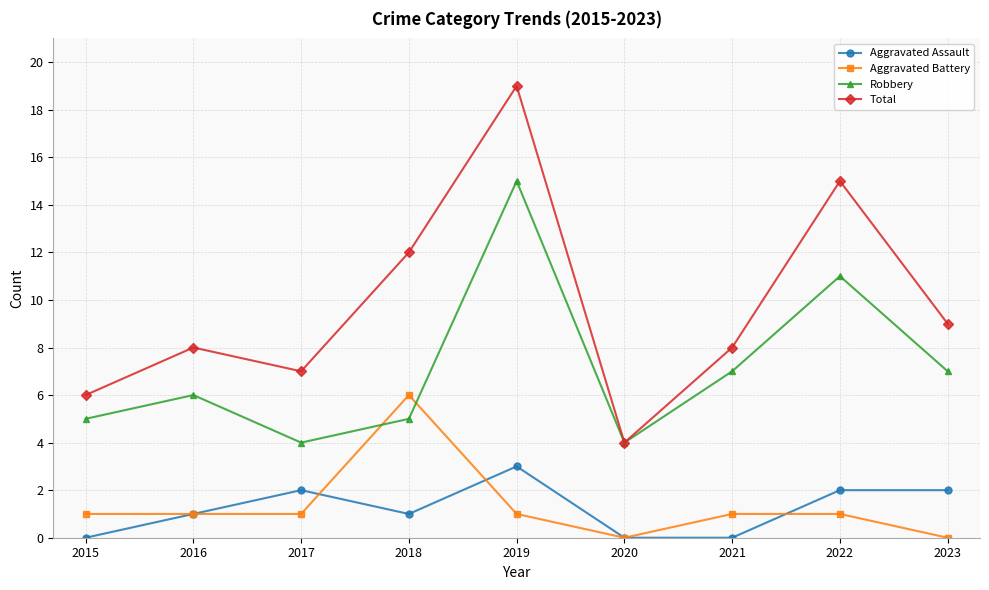

True or false: Aggravated Battery and Total cross at least once.

False